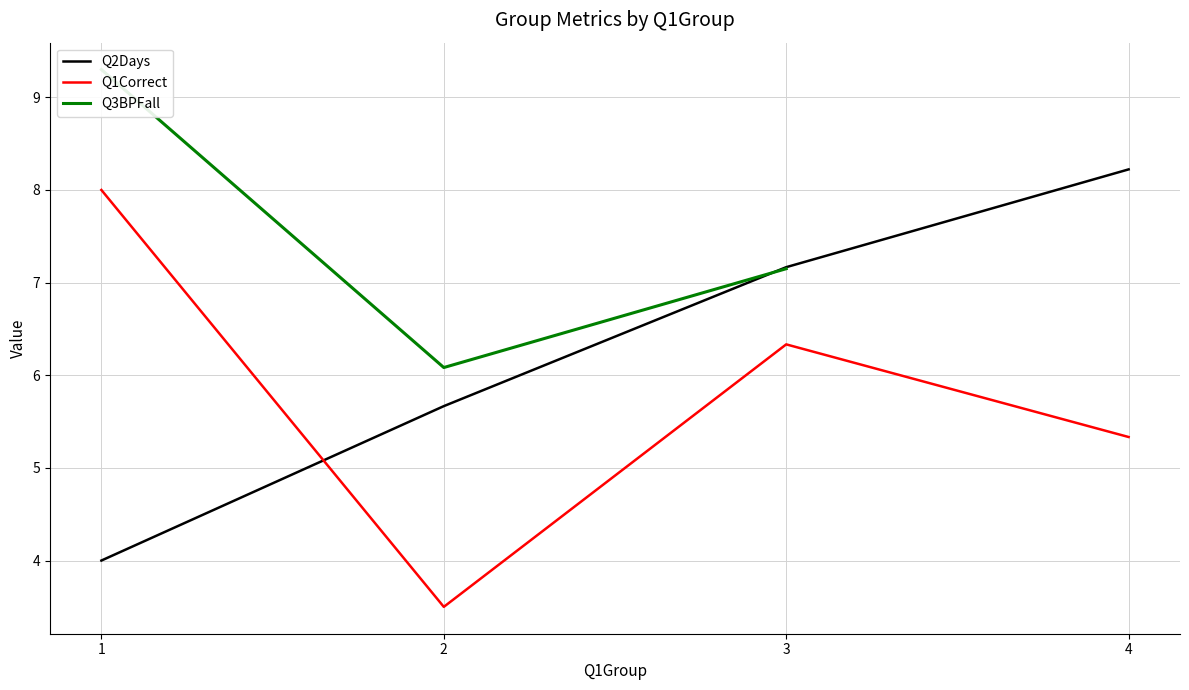

Is the value of Q2Days at 3 greater than the value of Q1Correct at 4?

Yes